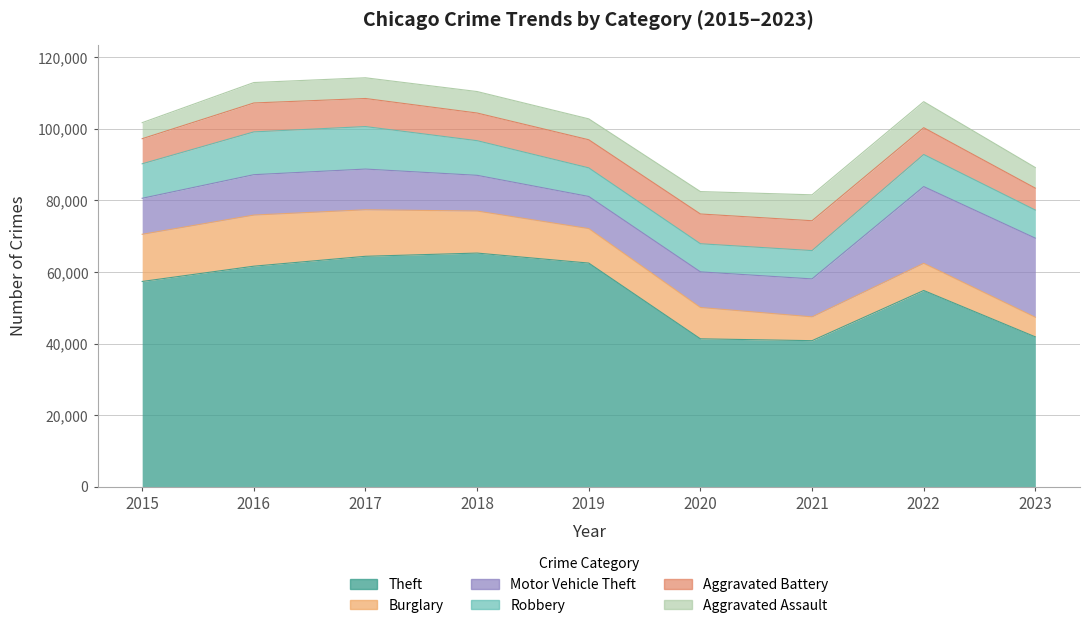

True or false: Aggravated Assault and Aggravated Battery intersect in this chart.

False